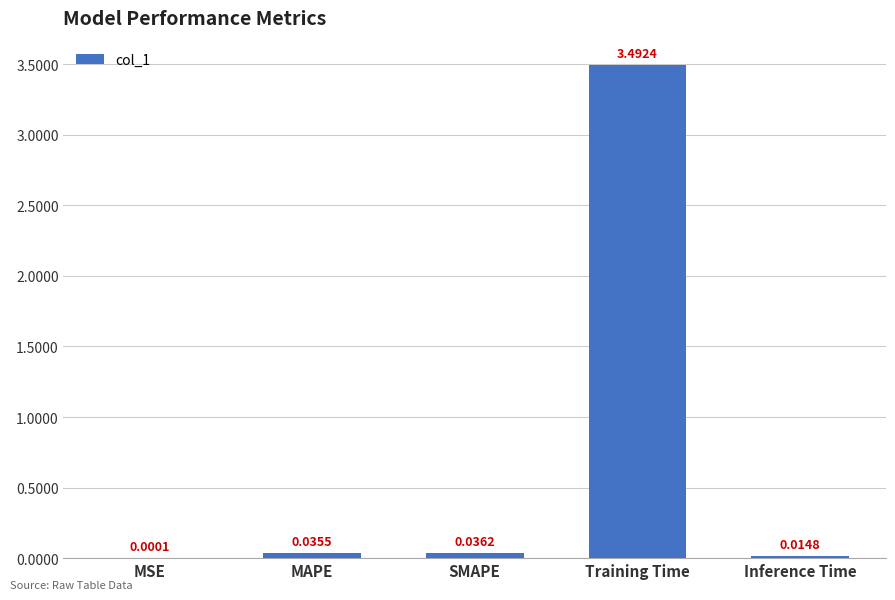

What is the change in value from MSE to Training Time?

+3.5